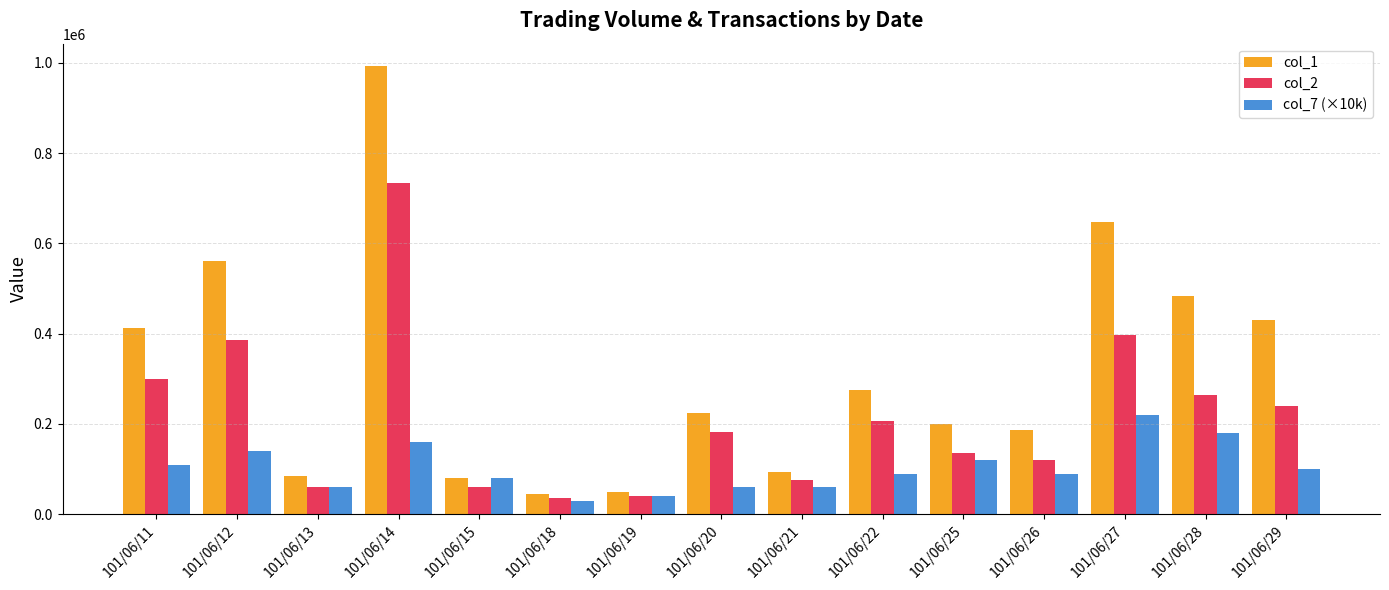

Is the value of col_1 at 101/06/25 greater than the value of col_2 at 101/06/28?

No